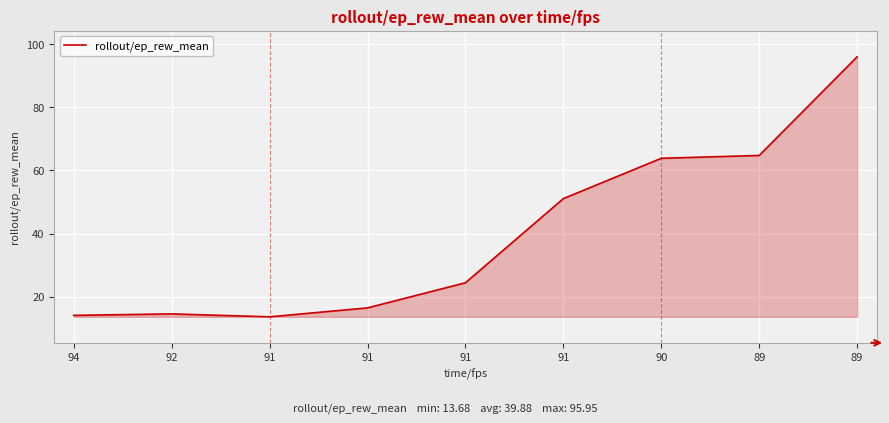

What is the change in value from 91 to 91?

+8.0